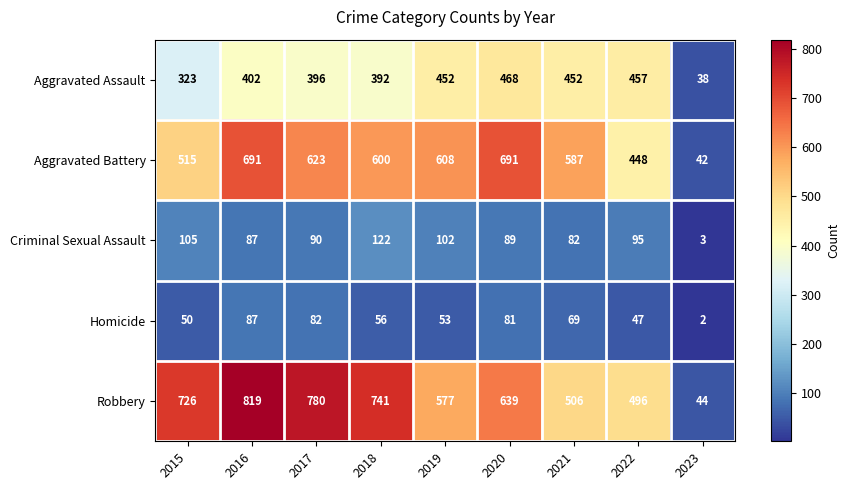

Which series has the largest total across all categories?

Robbery